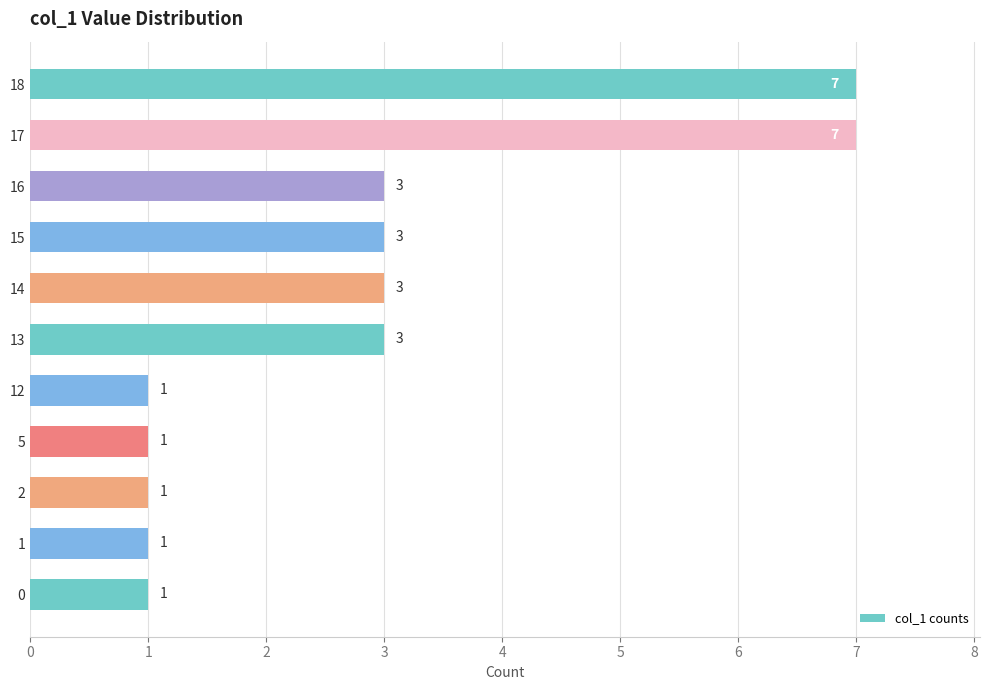

What is the sum of all values?

31